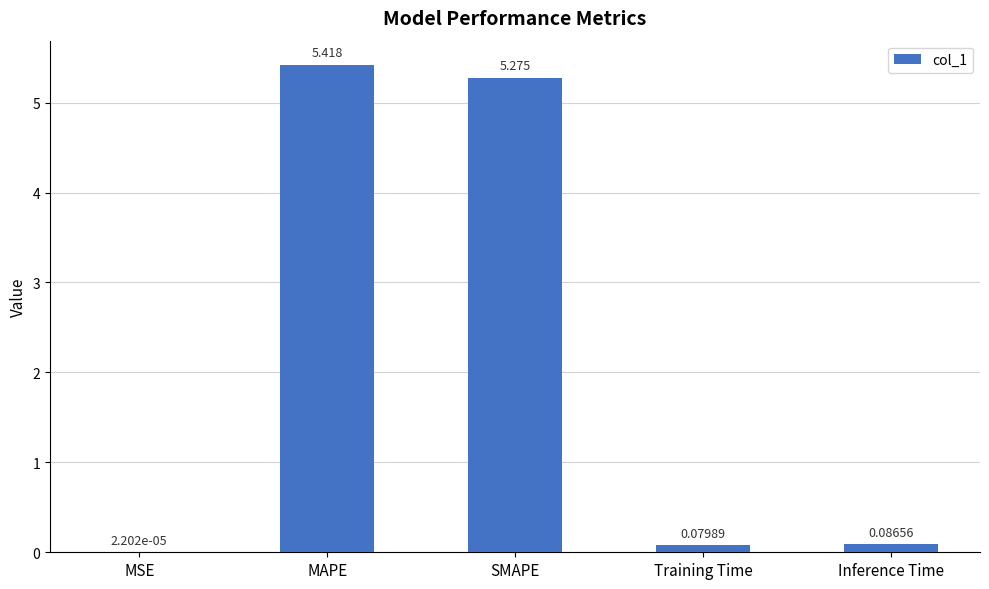

Between MSE and MAPE, which is larger?

MAPE